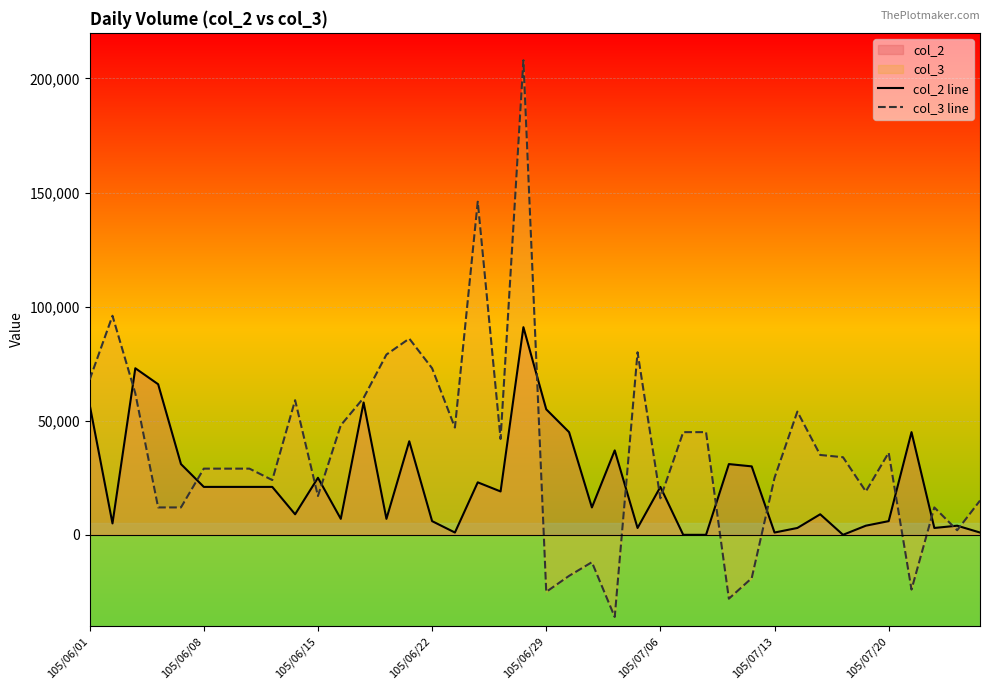

Which series has the largest range (max minus min)?

col_3 line